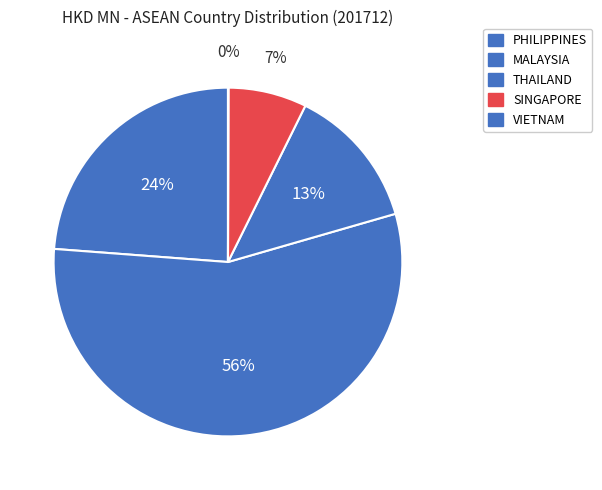

Combined, what portion of the pie is MALAYSIA and PHILIPPINES?

79.5%